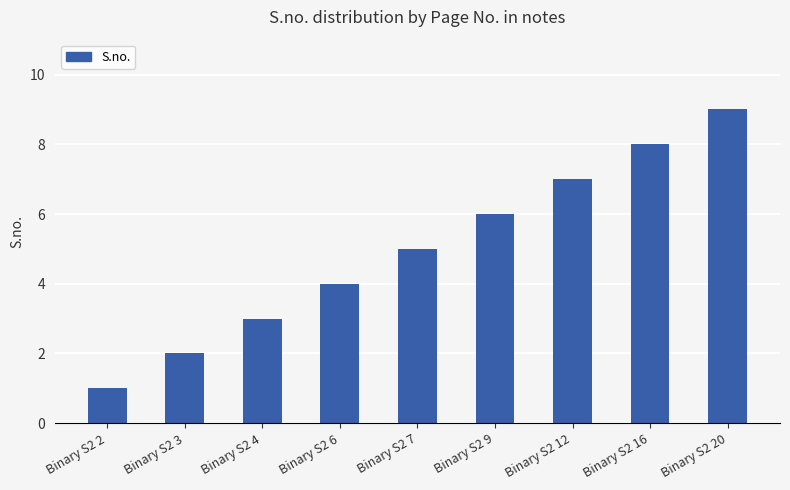

What is the value of the 2nd bar from the left?

2